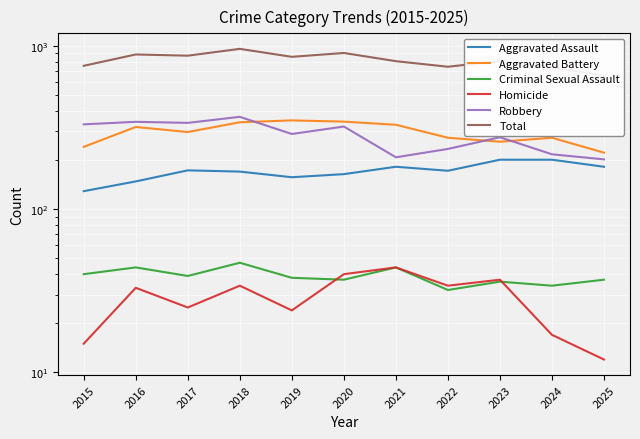

True or false: Total and Criminal Sexual Assault cross at least once.

False